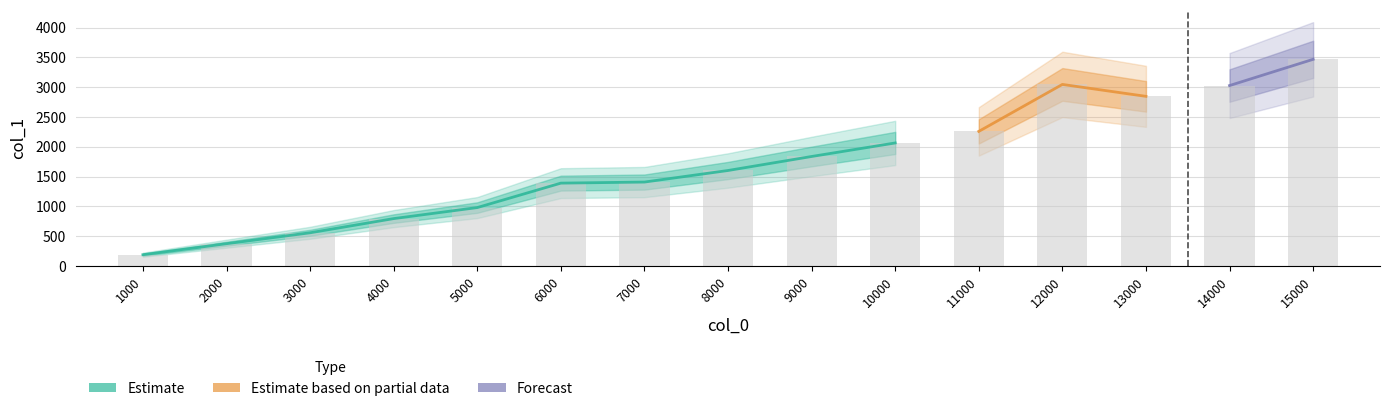

Where does the data first go above 1603?

9000